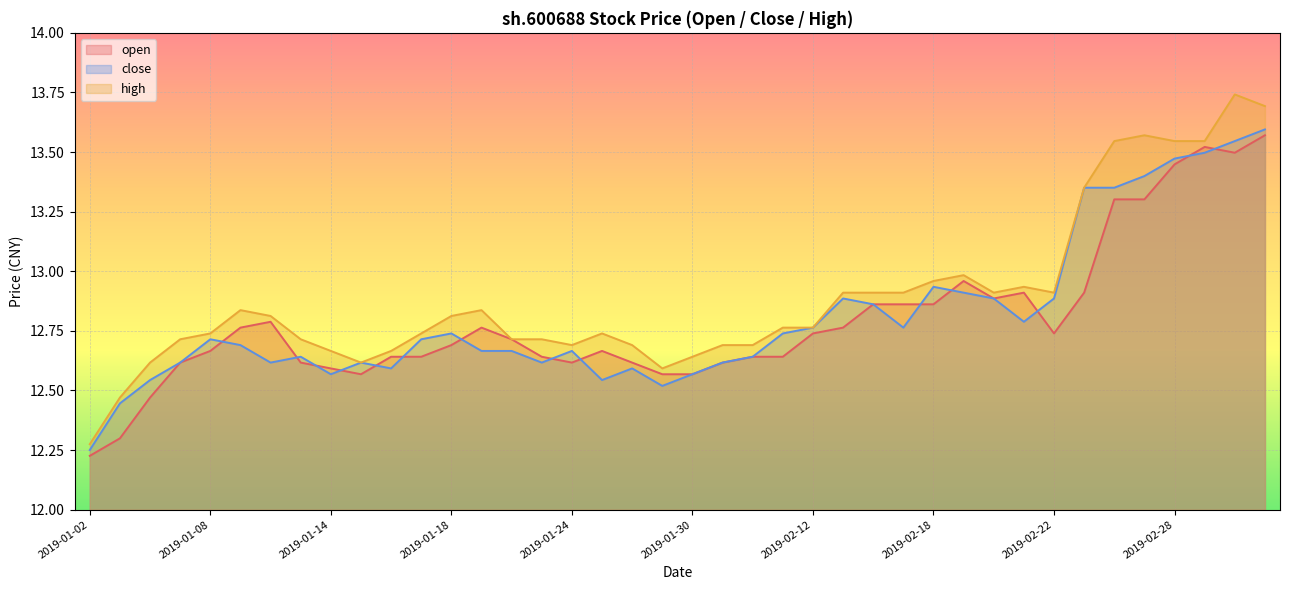

What is the label of the 30th point from the left?

2019-02-19